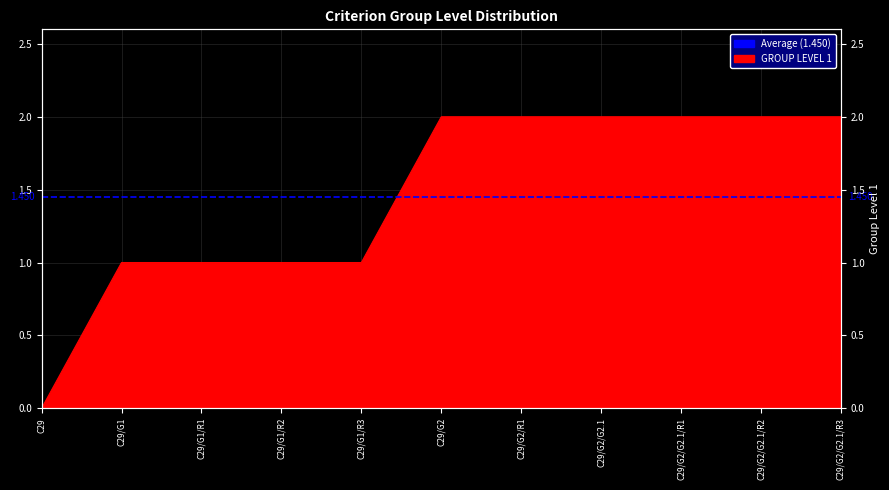

How many data points are less than 2?

5